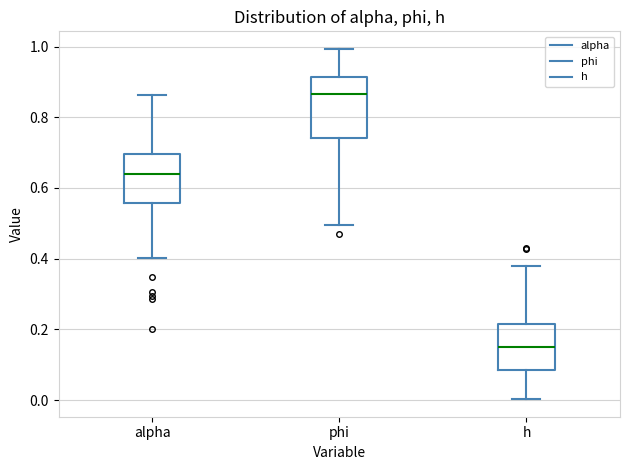

Where does the upper whisker of the box for phi end on the y-axis? The values are not printed on the chart, so give them approximately, as read against the axis.

1.00